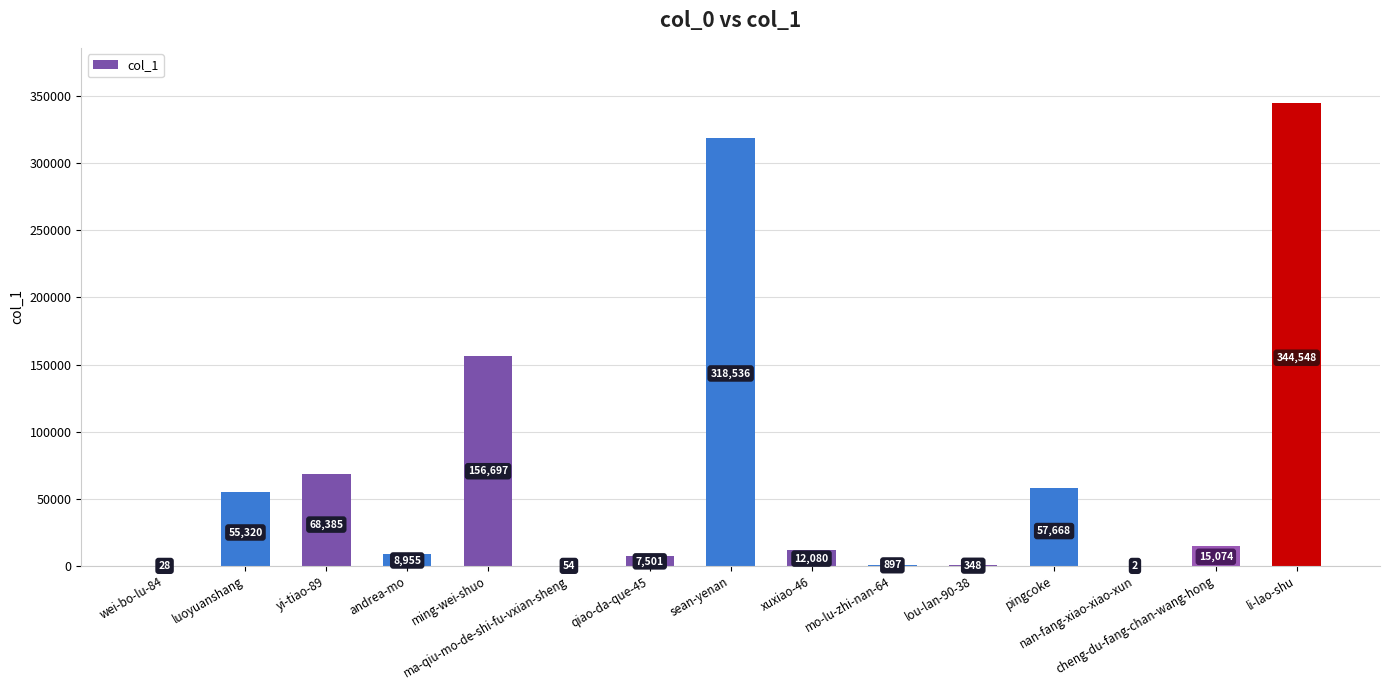

What is the sum of all values?

1046093